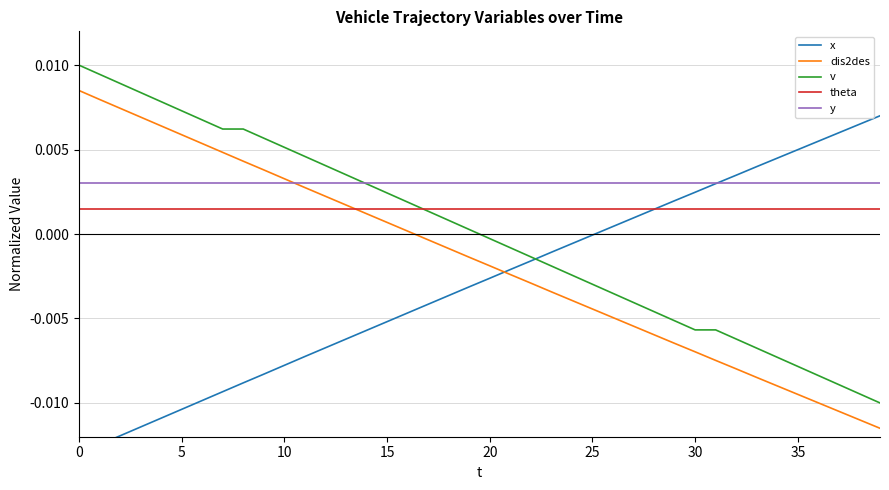

True or false: v and dis2des cross at least once.

False